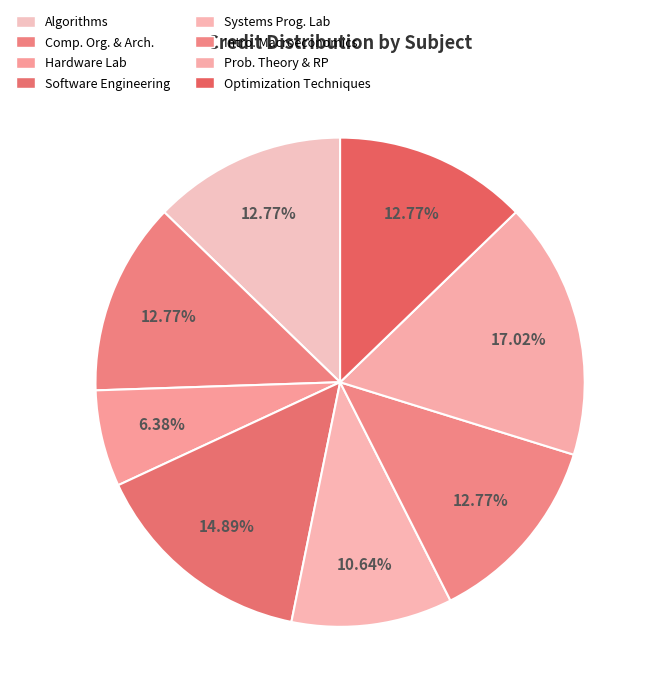

To the nearest percent, what is the average slice percentage?

12%